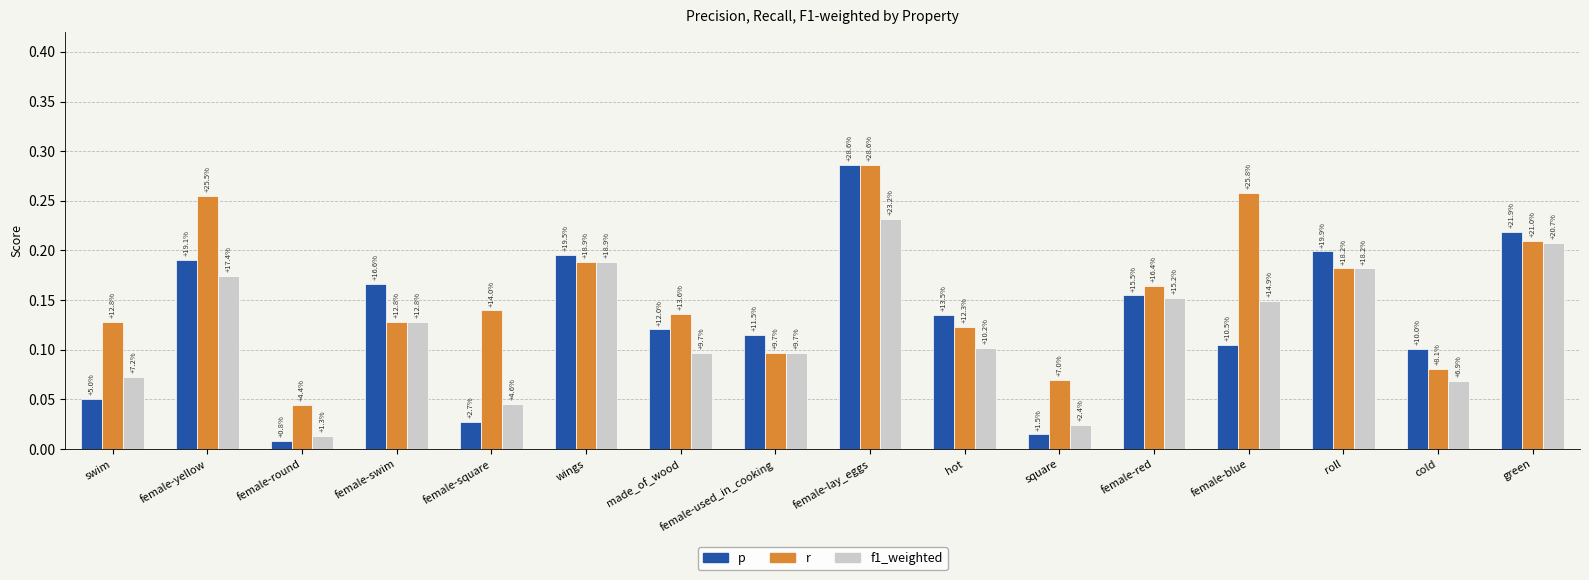

What is the difference between the p values at green and female-round?

0.2